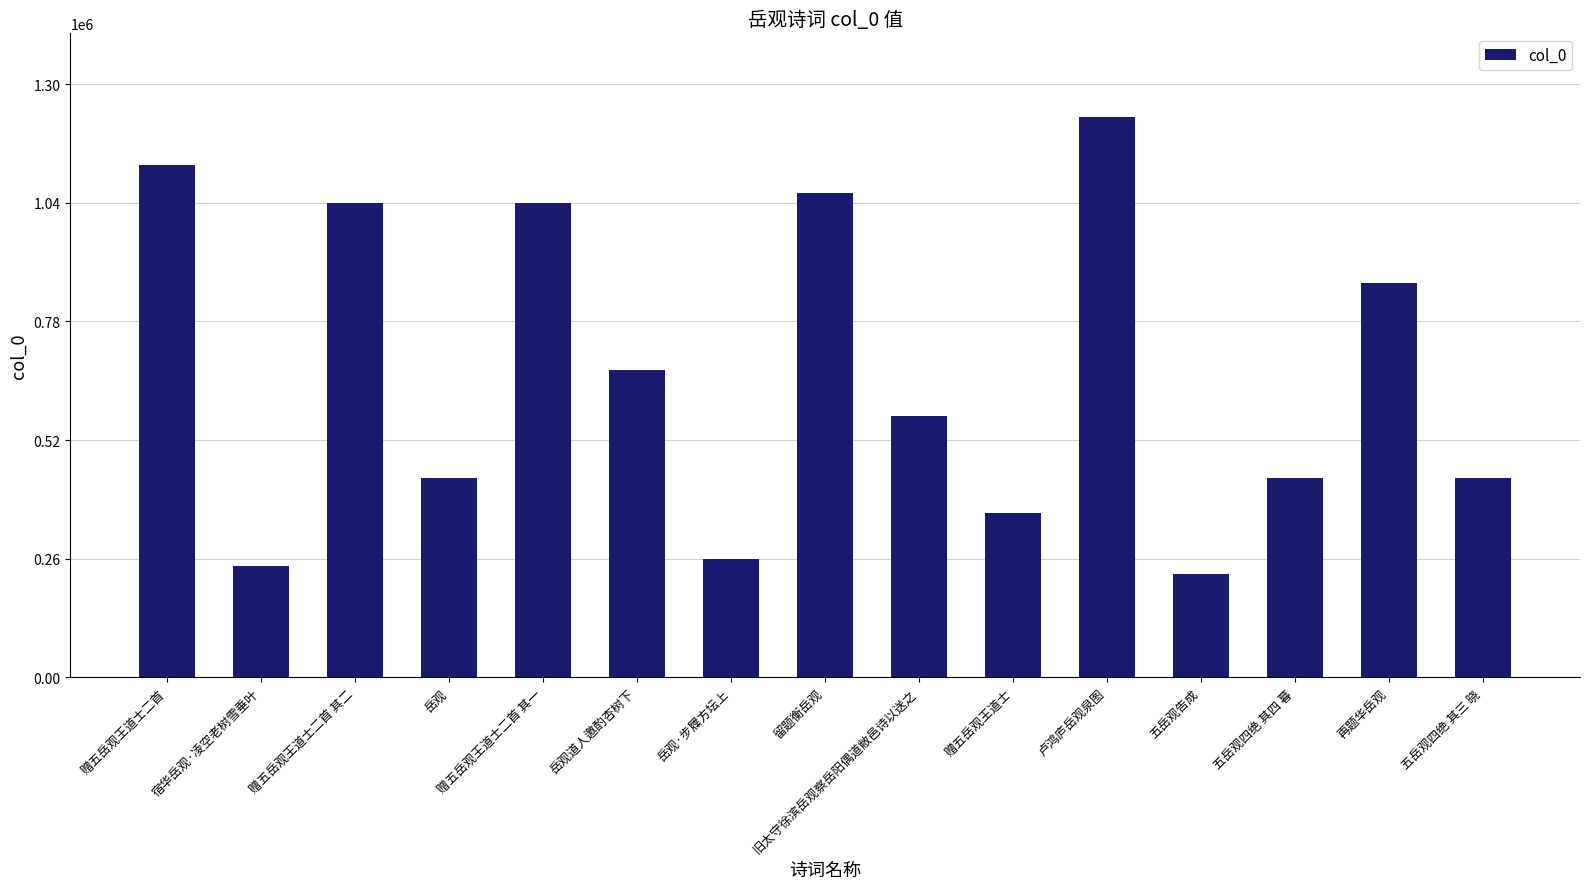

How many data points does each series have?

15